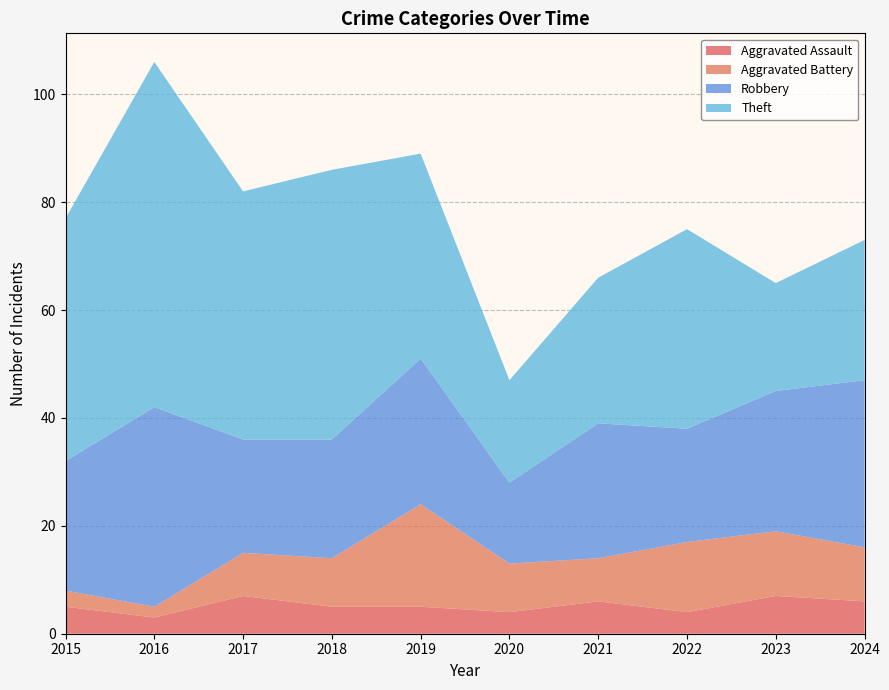

Reading left to right, list all the values displayed in this chart.

Aggravated Assault: 5	3	7	5	5	4	6	4	7	6
Aggravated Battery: 3	2	8	9	19	9	8	13	12	10
Robbery: 24	37	21	22	27	15	25	21	26	31
Theft: 45	64	46	50	38	19	27	37	20	26